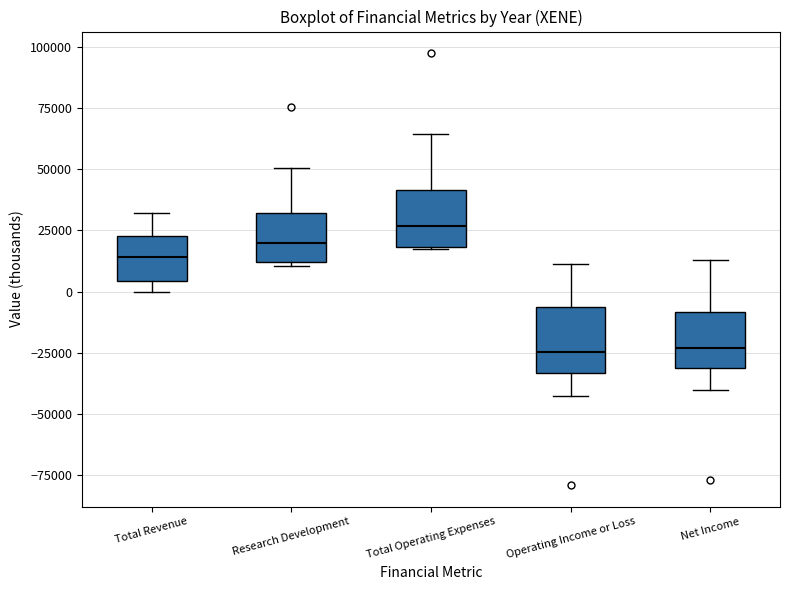

Reading left to right, transcribe this box plot: for each box, give where its median line is, the range the box spans, and where its two whiskers end, as read against the y-axis. The values are not printed on the chart, so give them approximately, as read against the axis.

Total Revenue: median 15000, box 5000 to 25000, whiskers 0 to 30000
Research Development: median 20000, box 10000 to 30000, whiskers 10000 (just below the box's lower edge) to 50000
Total Operating Expenses: median 25000, box 20000 to 40000, whiskers 15000 to 65000
Operating Income or Loss: median -25000, box -35000 to -5000, whiskers -45000 to 10000
Net Income: median -25000, box -30000 to -10000, whiskers -40000 to 15000